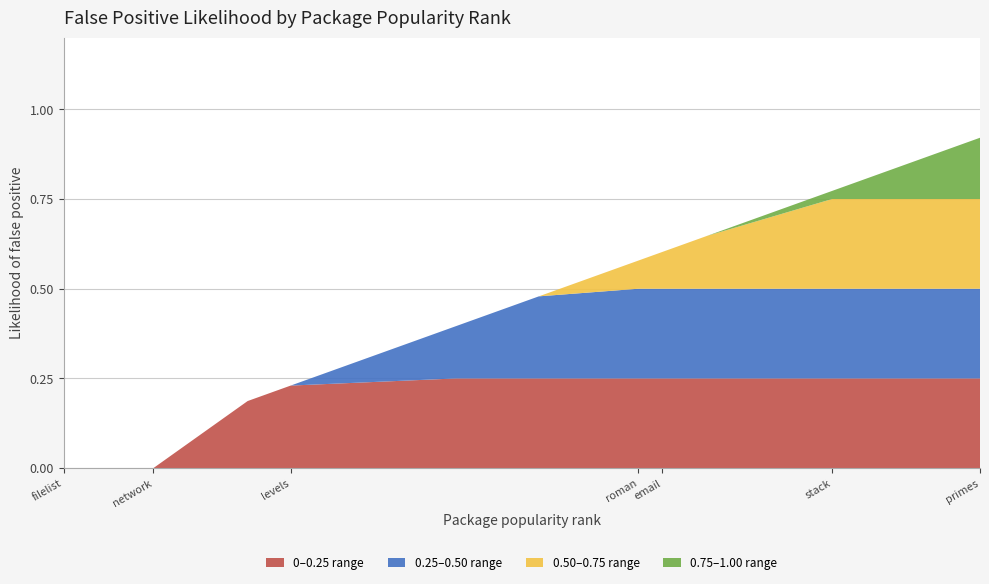

Reading left to right, extract all data points from this chart.

0.0	0.0	0.0	0.0	0.0	0.2	0.2	0.2	0.2	0.4	0.5	0.6	0.6	0.6	0.6	0.6	0.6	0.8	0.8	0.9